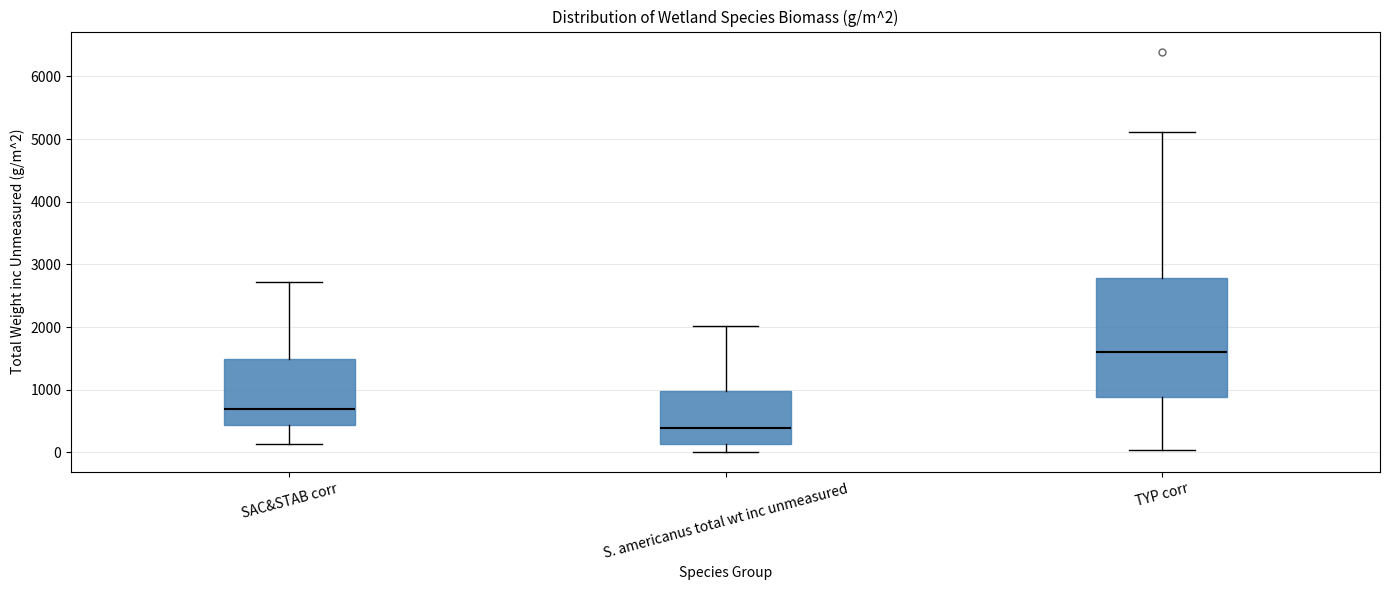

Comparing the boxes themselves (not the whiskers), which one is the tallest?

TYP corr